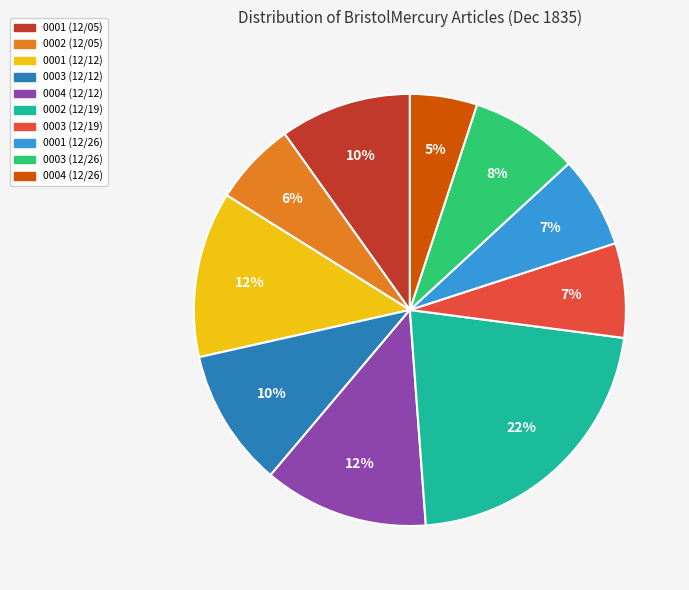

Does 0001 (12/12) account for over 50% of the chart?

No